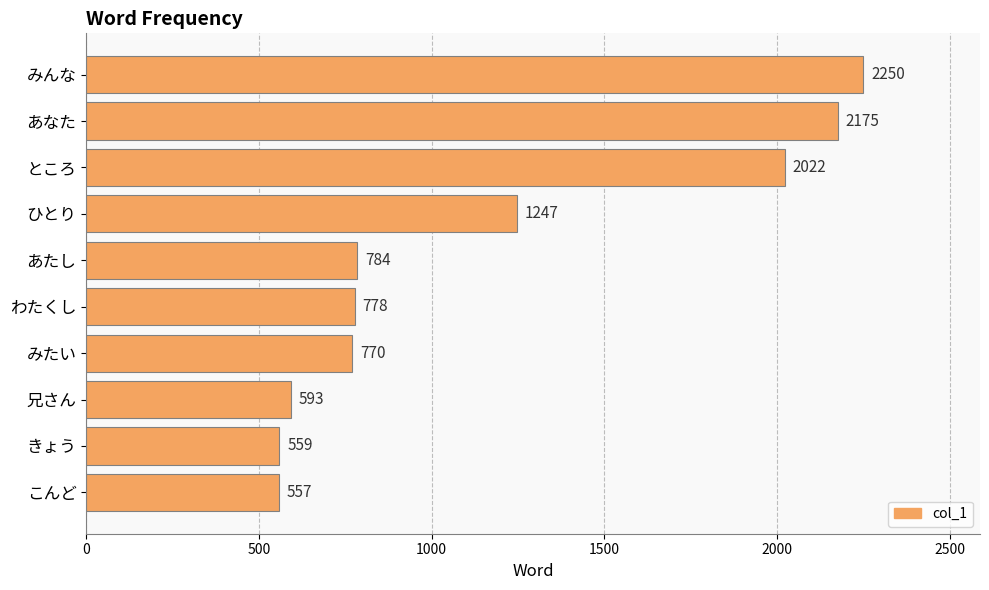

The value at きょう is 559. True or false?

True